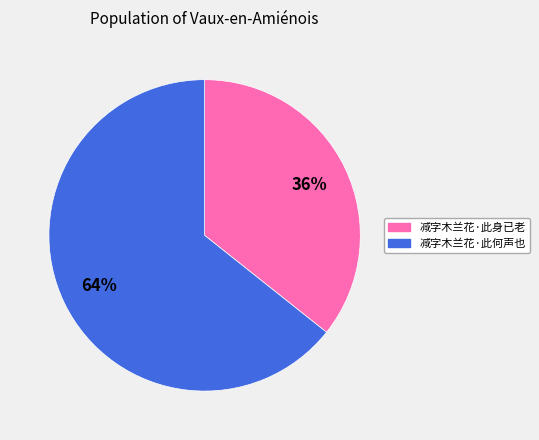

To the nearest percent, what percentage of the pie is 减字木兰花·此何声也?

64%